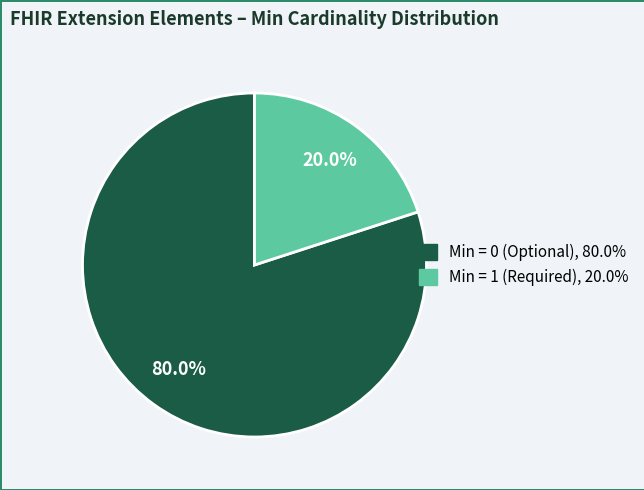

Does any single category account for the majority?

Yes